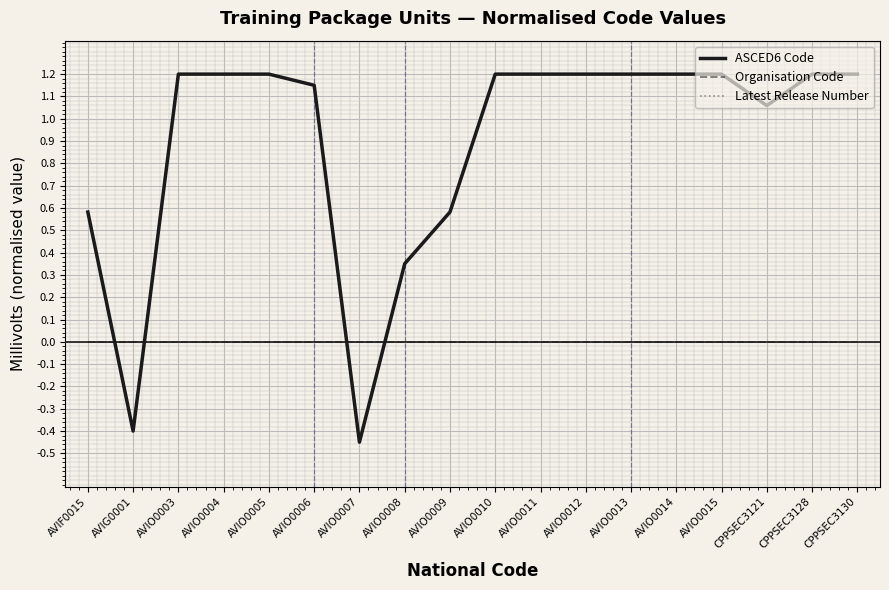

What is the spread (max minus min) of values at CPPSEC3130?

1.2